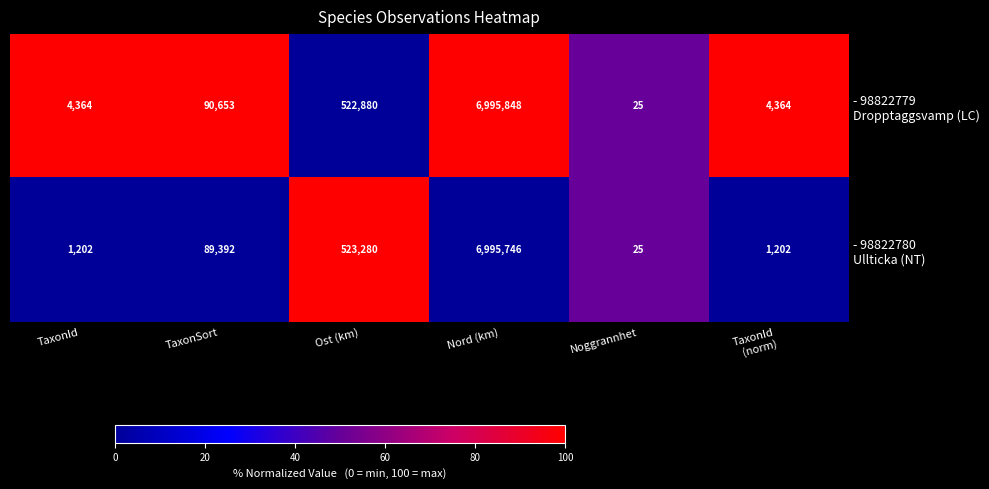

Which category has the highest value across all series?

Nord (km)